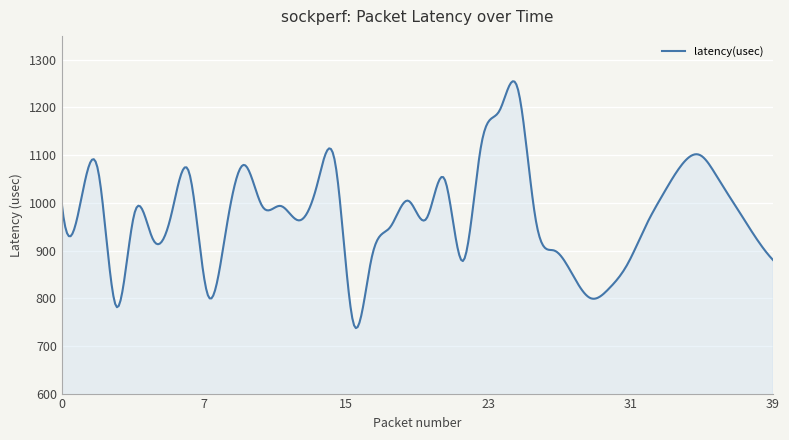

What is the greatest value displayed?

1254.9